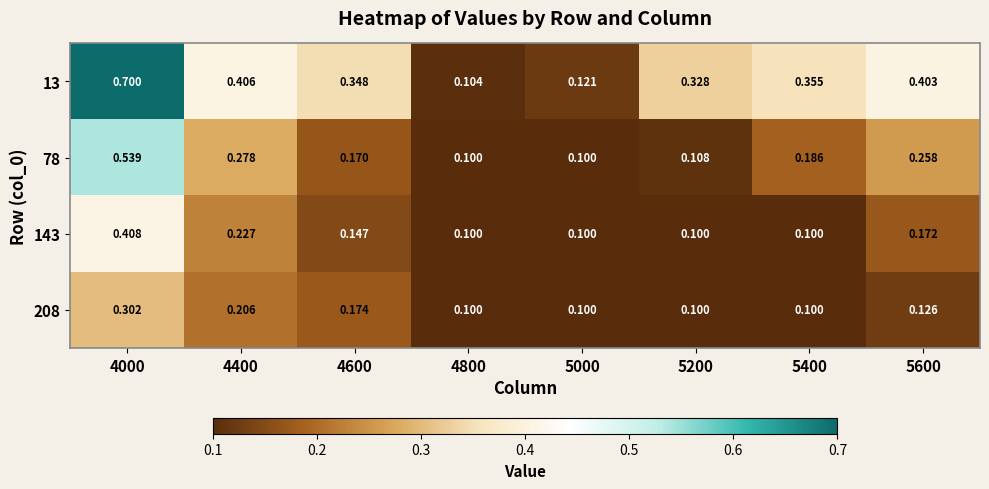

Is the value of 13 at 5400 greater than the value of 143 at 5400?

Yes